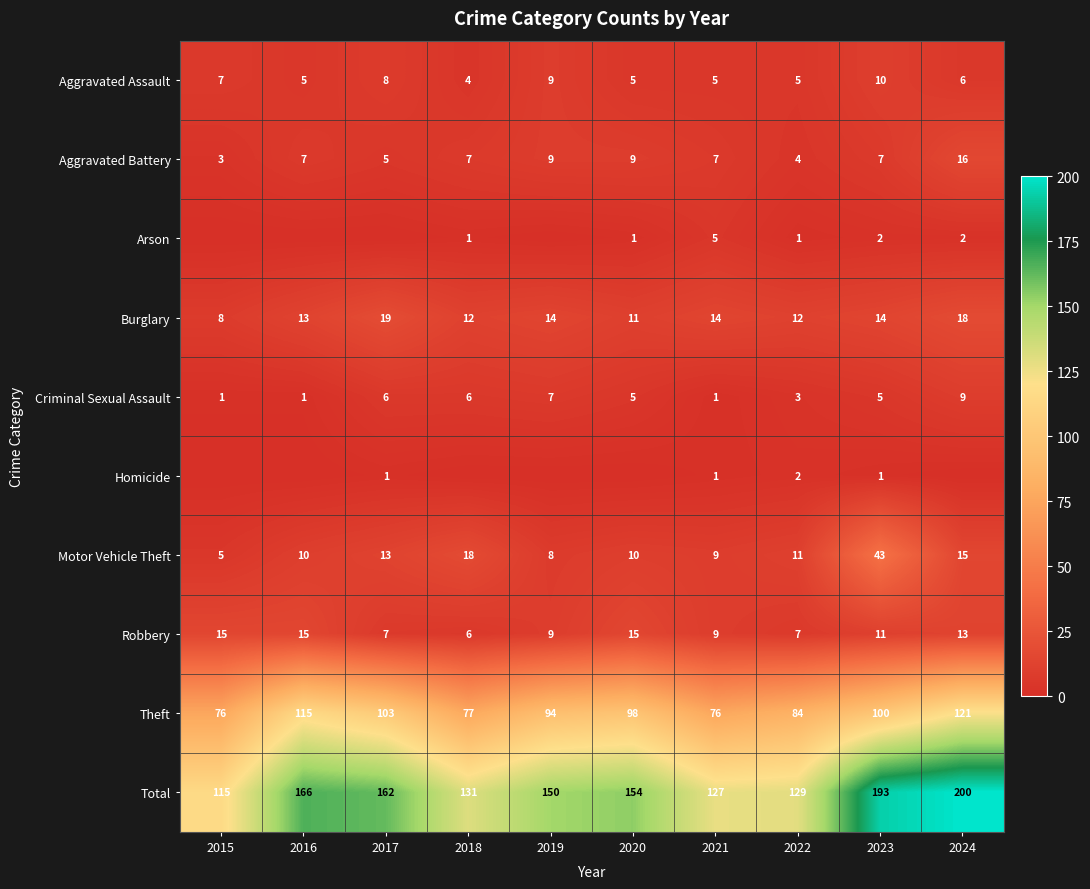

What is the average value of the Theft series?

94